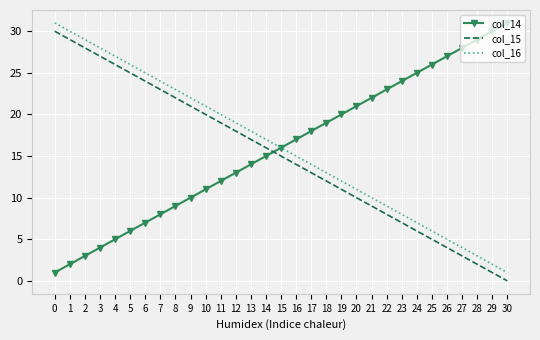

What is the sum of the col_14 values at 18 and 22?

42